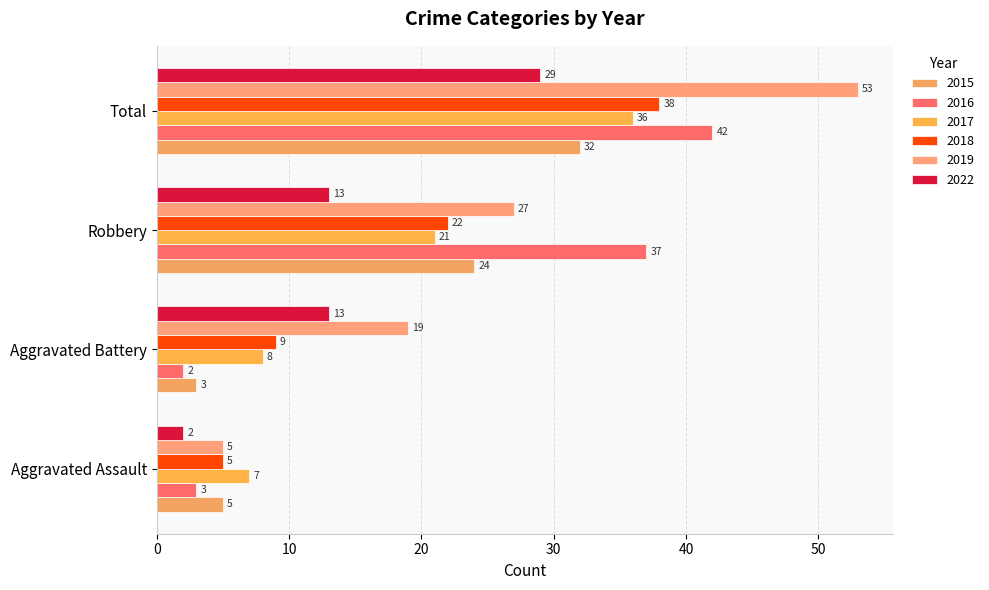

How many data points does each series have?

4